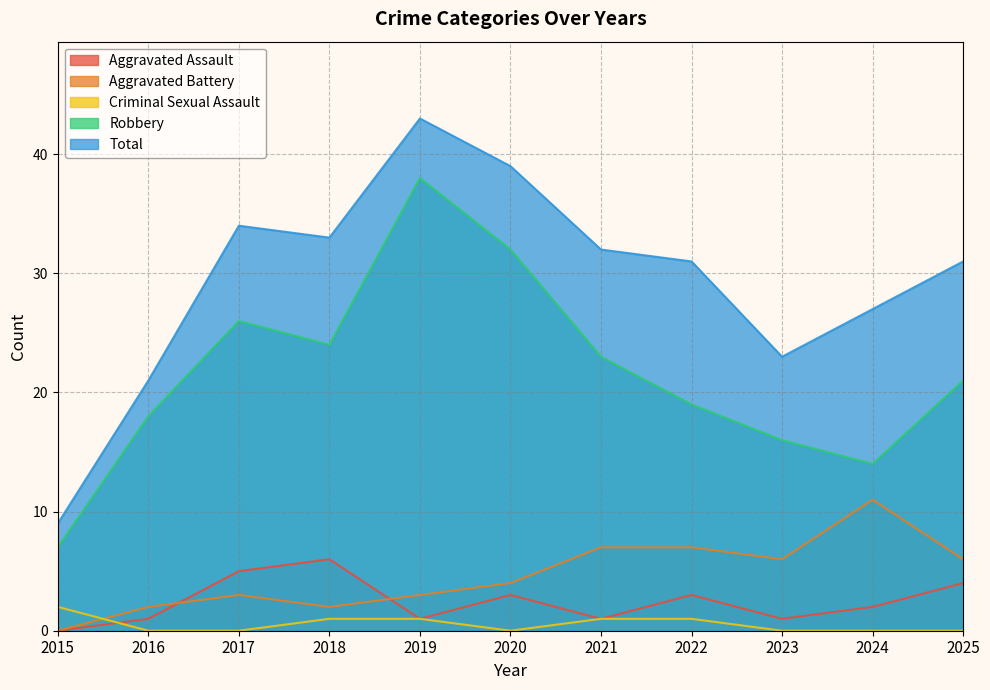

What value does the Total series have at 2018, to the nearest 5?

35